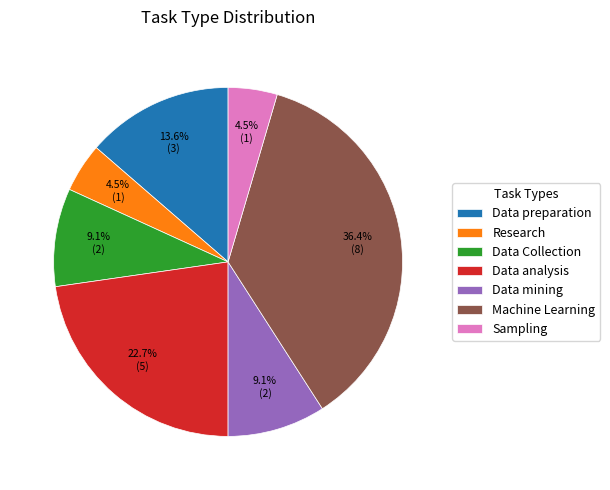

Between Data mining and Machine Learning, which is larger?

Machine Learning